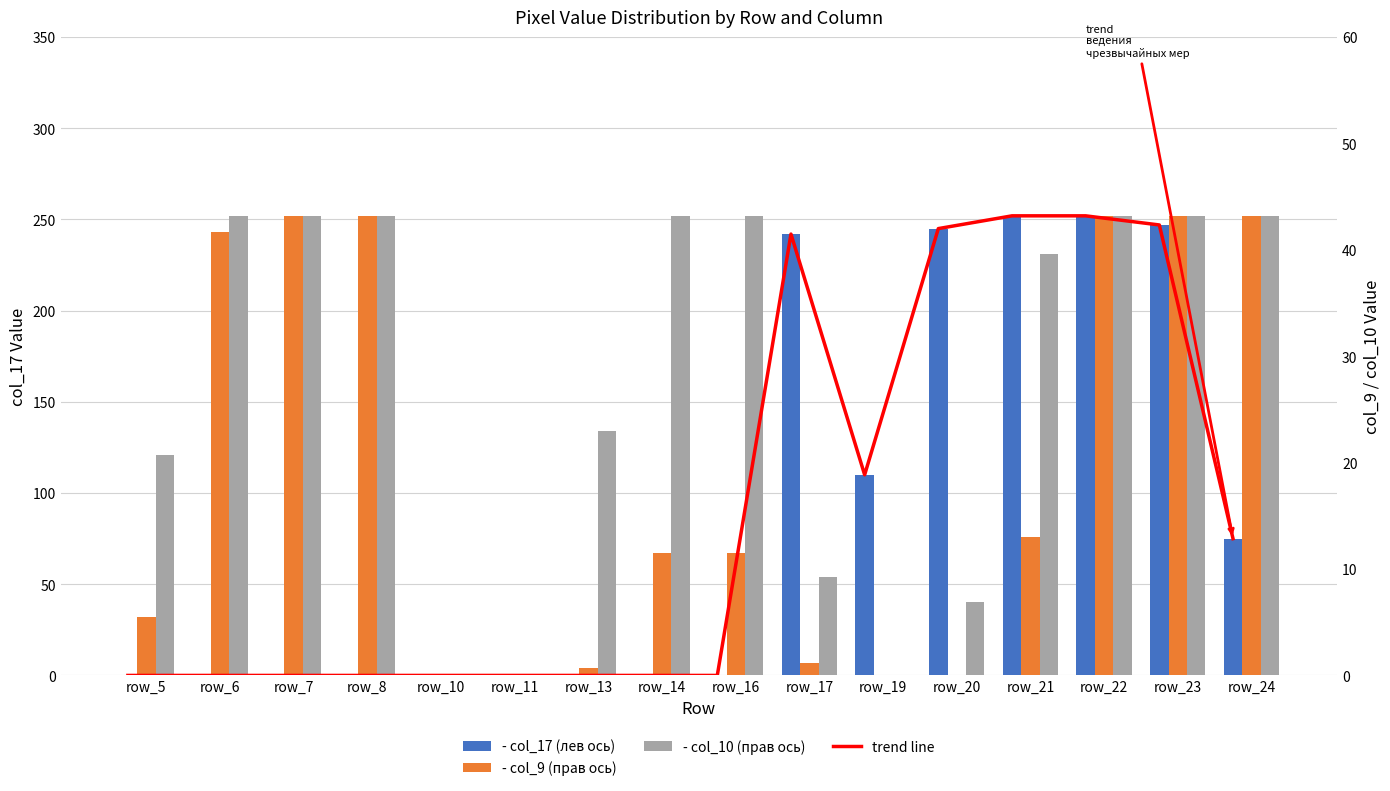

How many groups of bars are there?

16